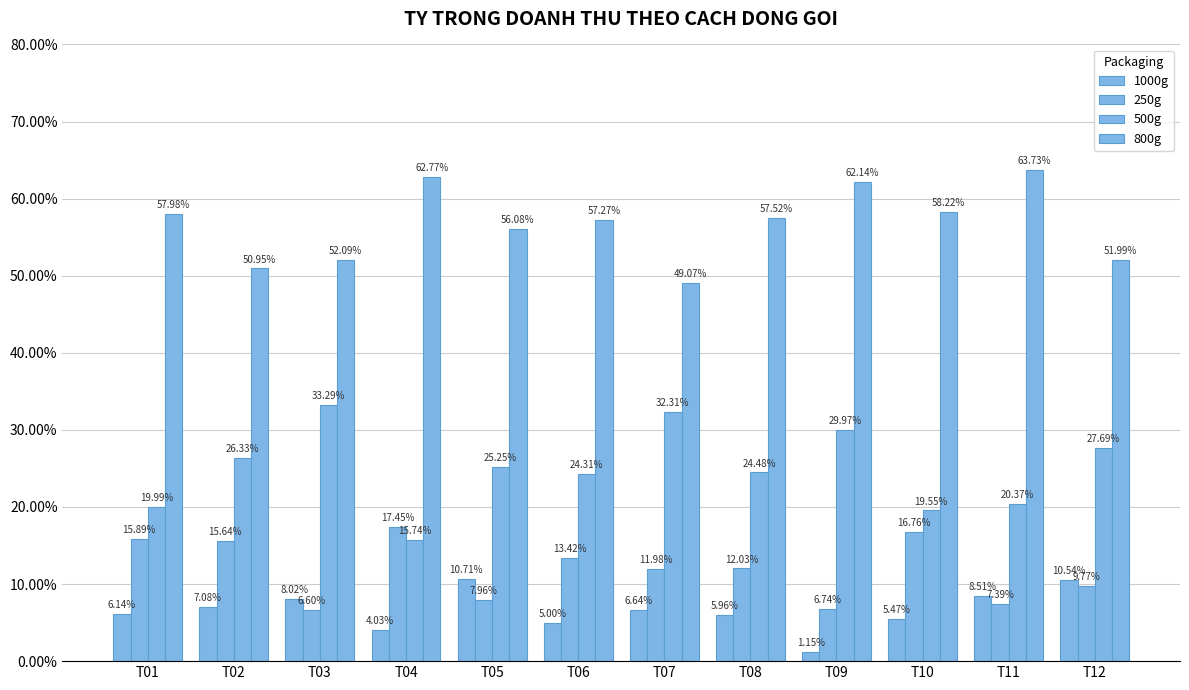

Does the chart contain any negative values?

No